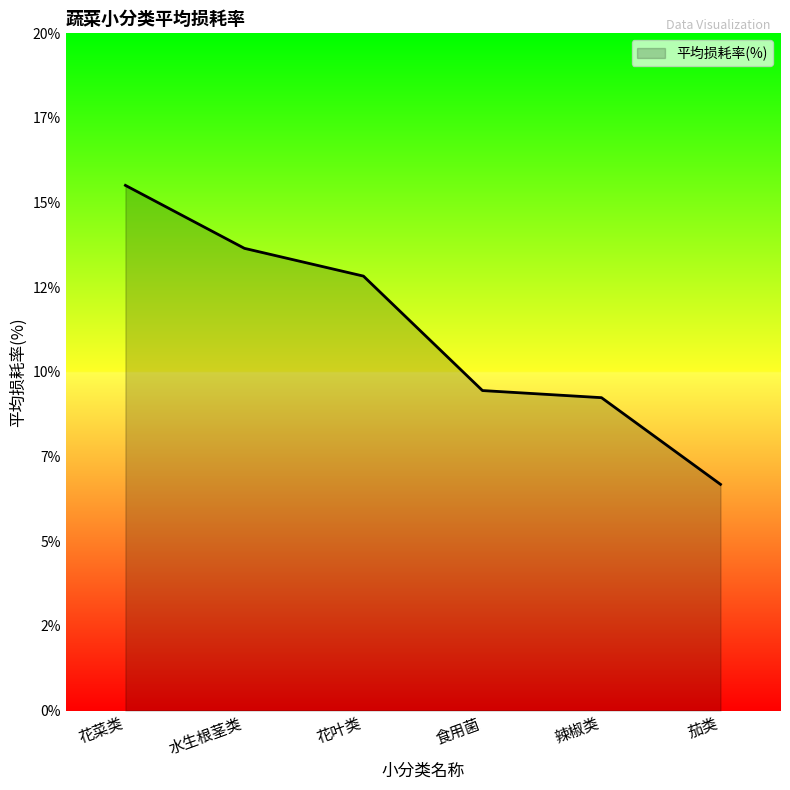

What position from the right is 辣椒类?

2